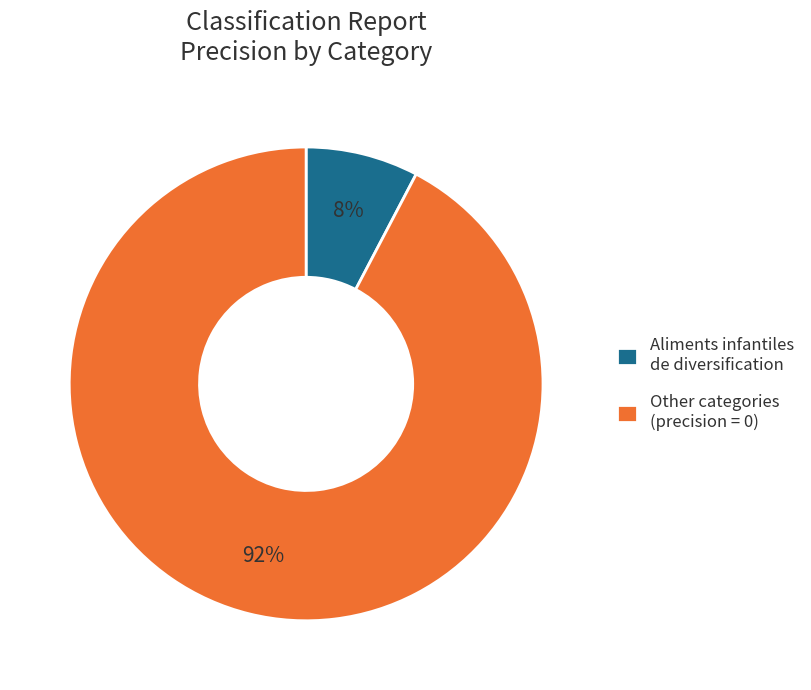

Do Other categories (precision = 0) and Aliments infantiles de diversification together represent more than half of the pie?

Yes